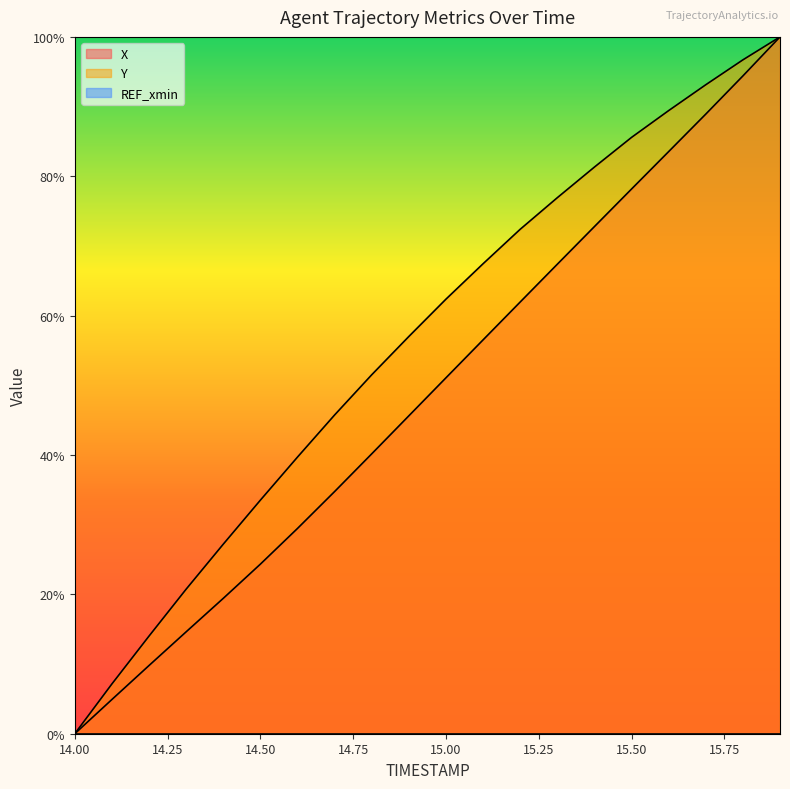

How many data points in Y are above 62?

10